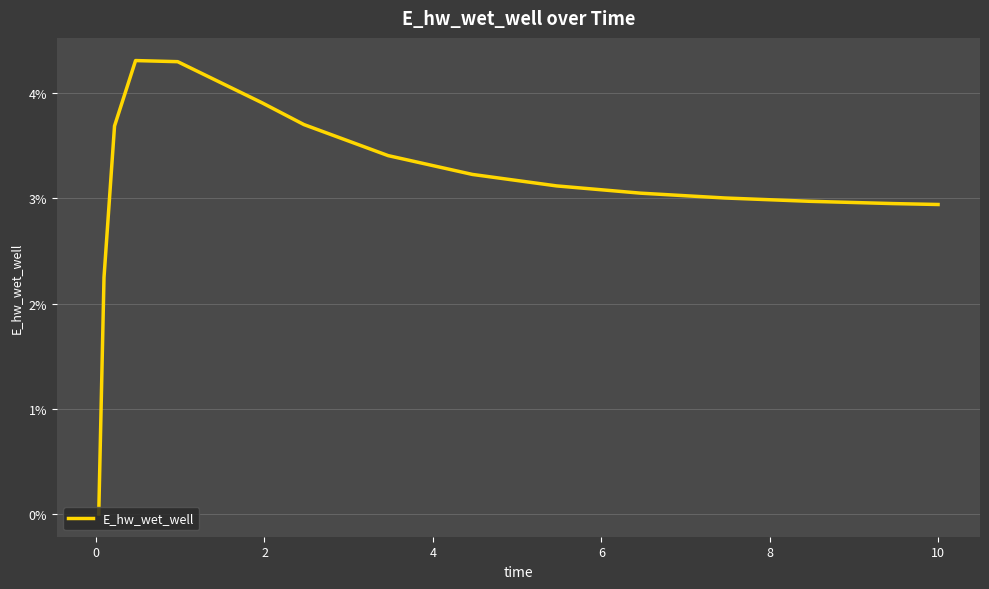

What is the difference between the maximum and minimum values?

4.3